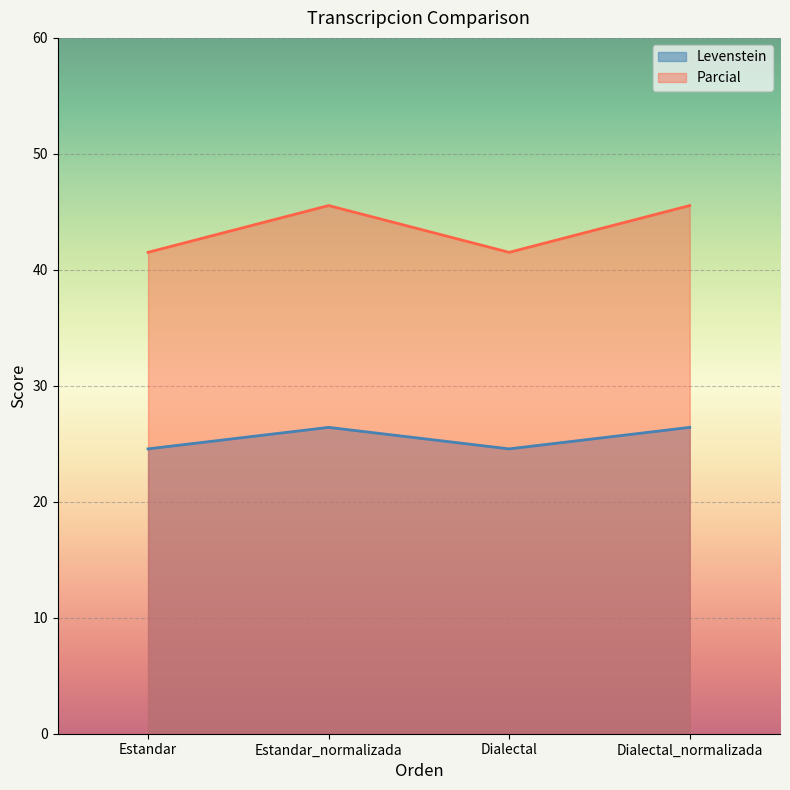

What position from the left is Estandar_normalizada?

2